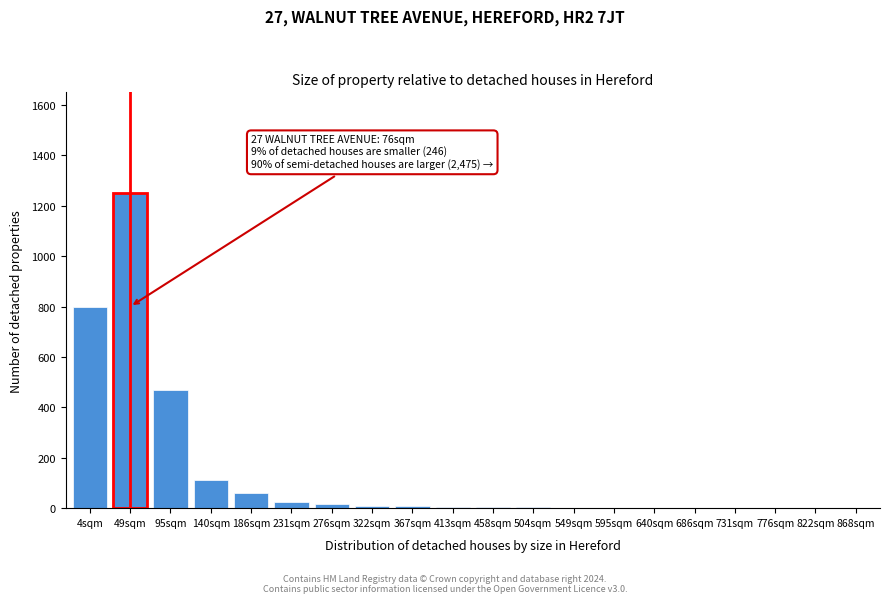

What is the sum of all values?

2767